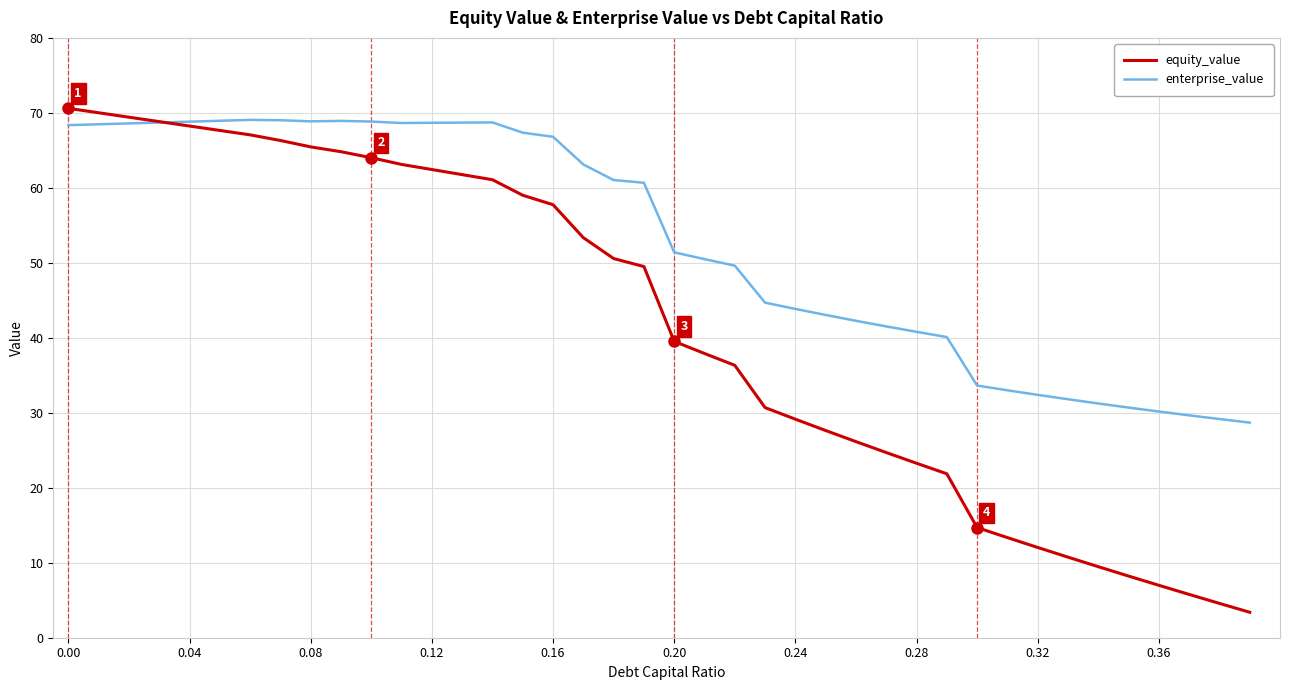

Which series has the largest total across all categories?

enterprise_value